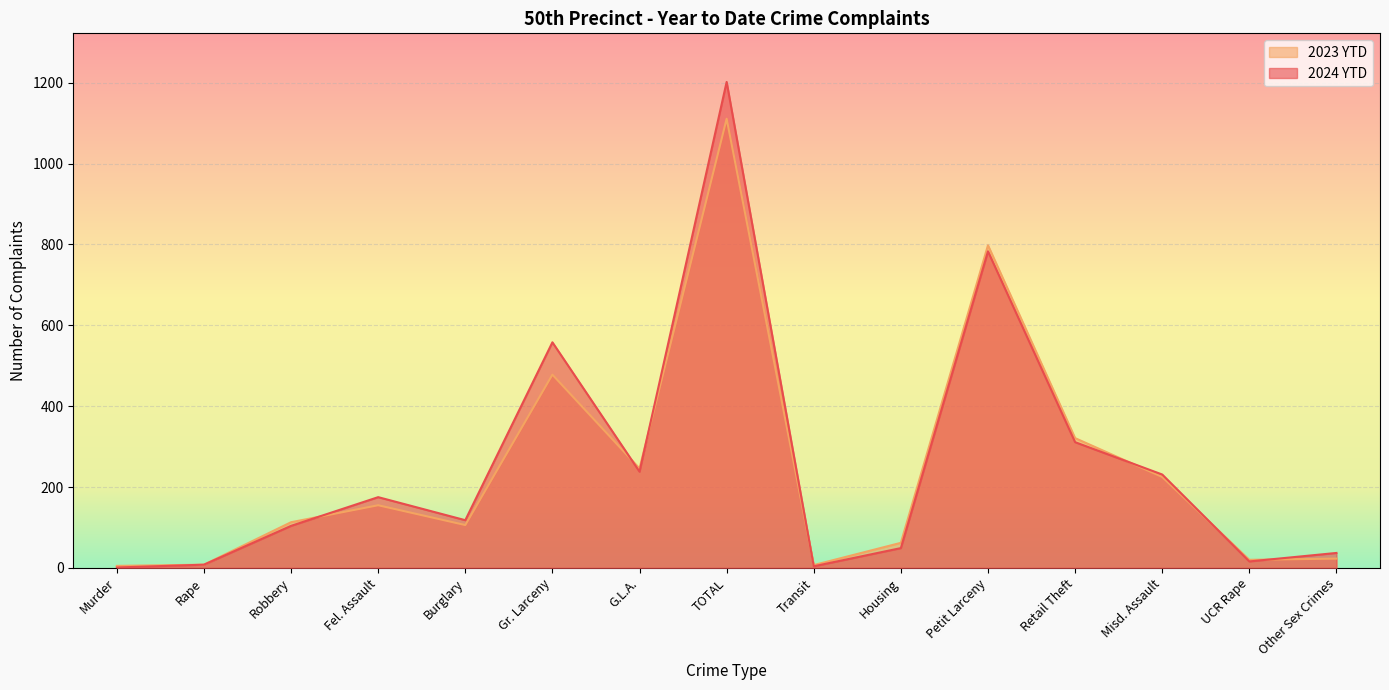

What position from the right is Burglary?

11